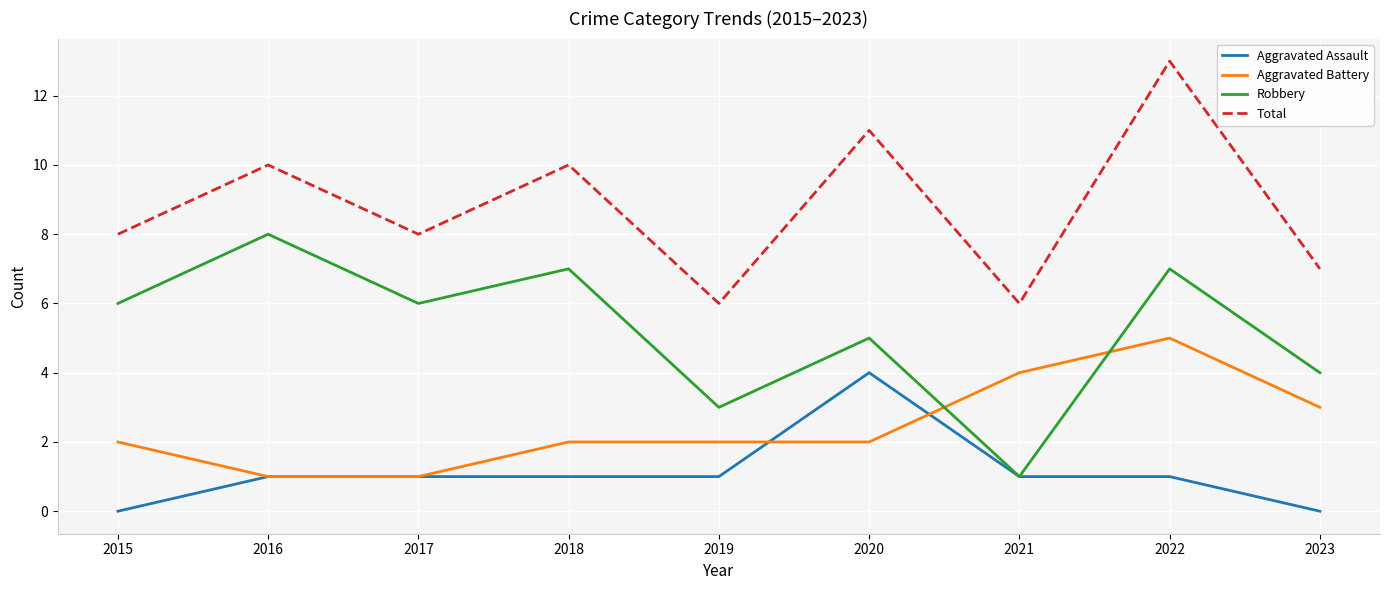

True or false: Aggravated Battery and Aggravated Assault intersect in this chart.

True